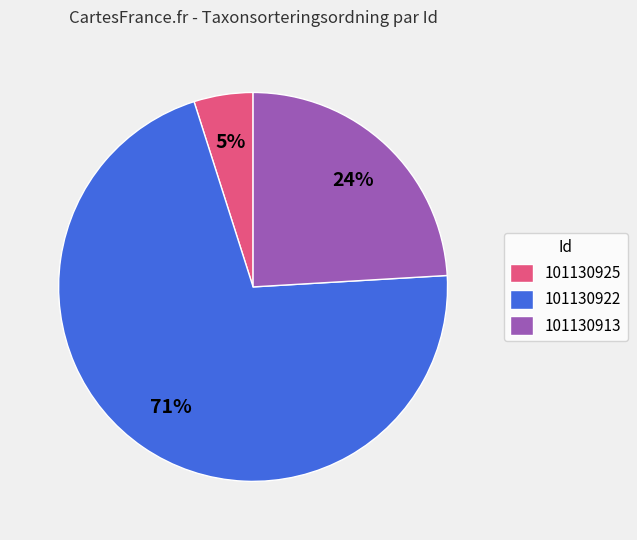

To the nearest percent, what is the difference between the largest and smallest slice percentages?

66%